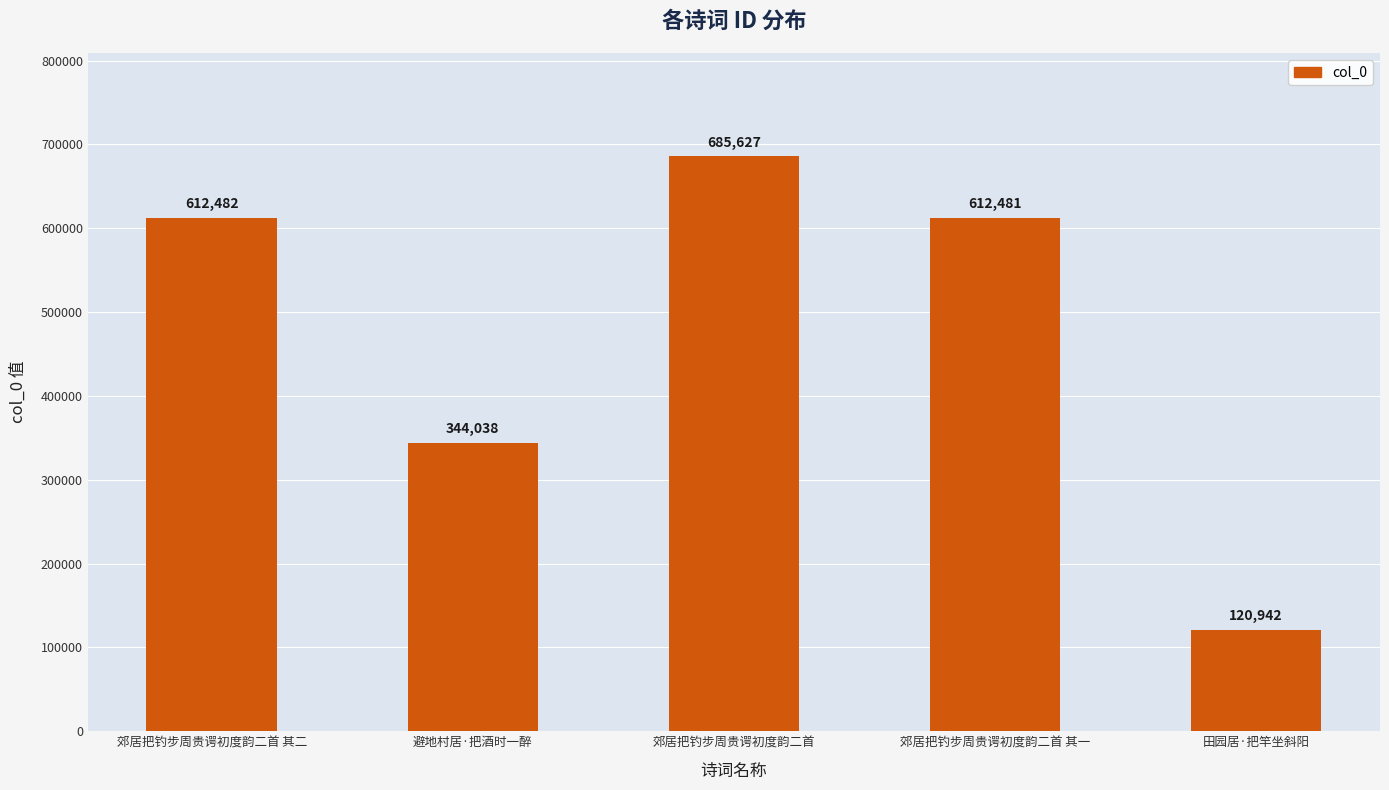

True or false: the data shows 120942 at 田园居·把竿坐斜阳.

True